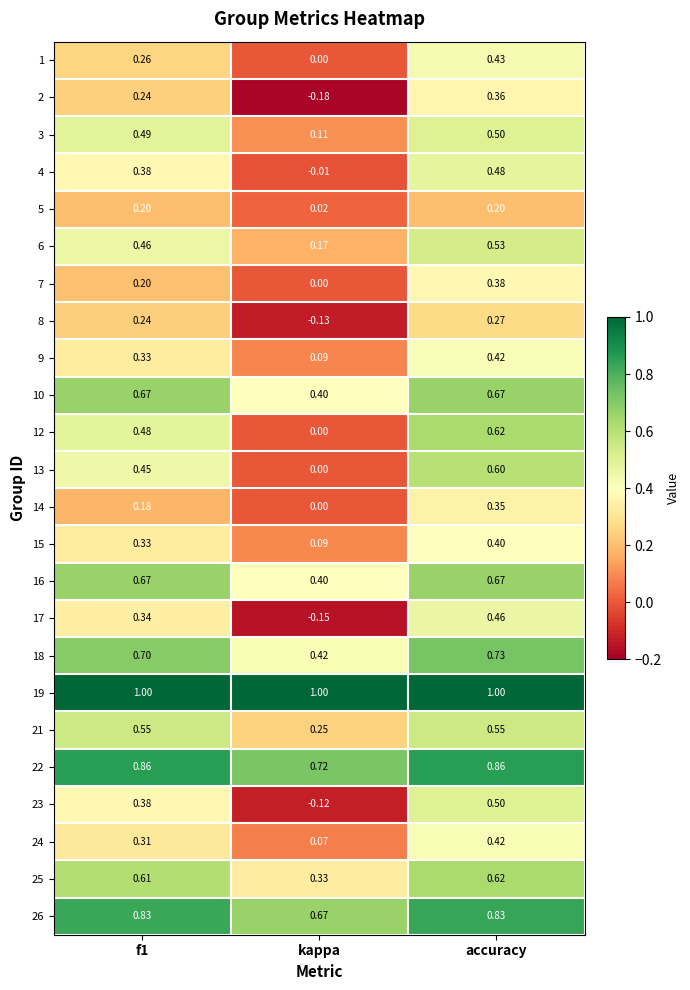

What is the greatest value displayed?

1.0